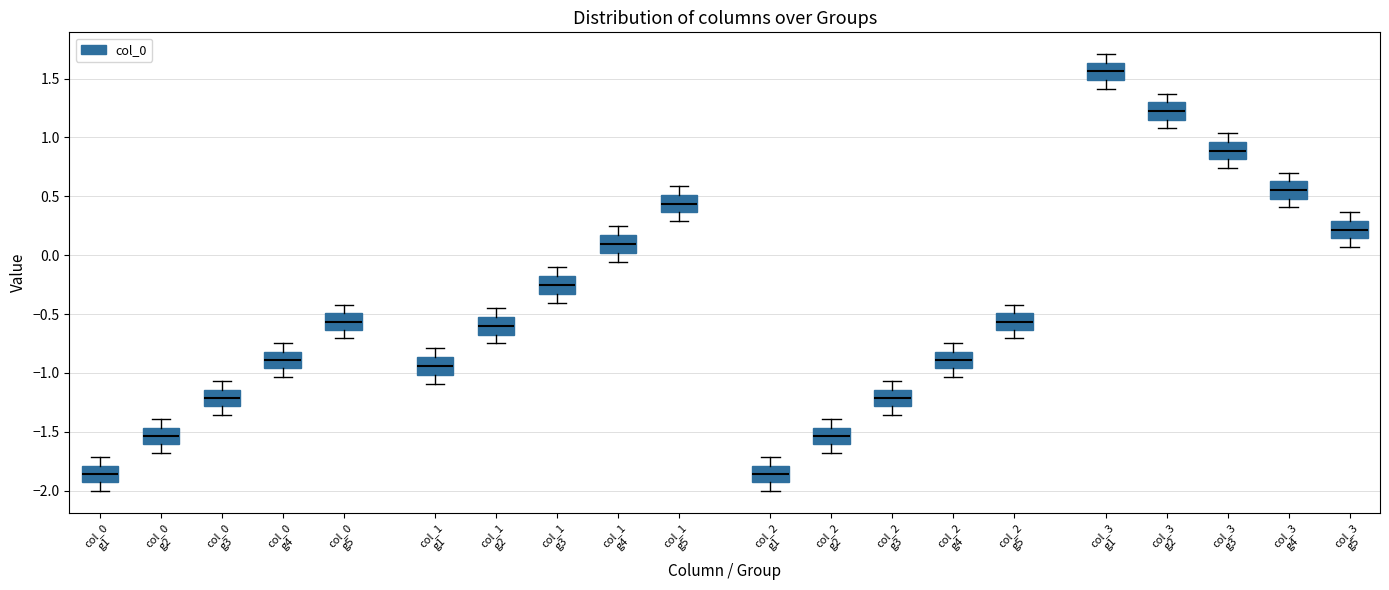

Where does the median line of the box for col_2 g2 sit on the y-axis? The values are not printed on the chart, so give them approximately, as read against the axis.

-1.55